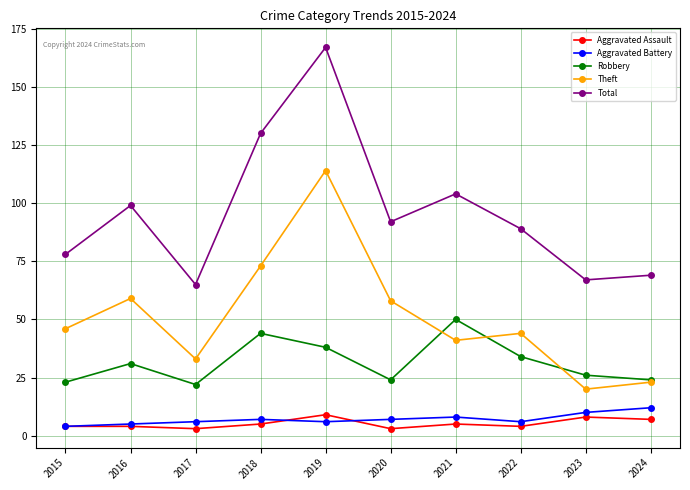

In Robbery, how many points are higher than both neighbors (excluding endpoints)?

3